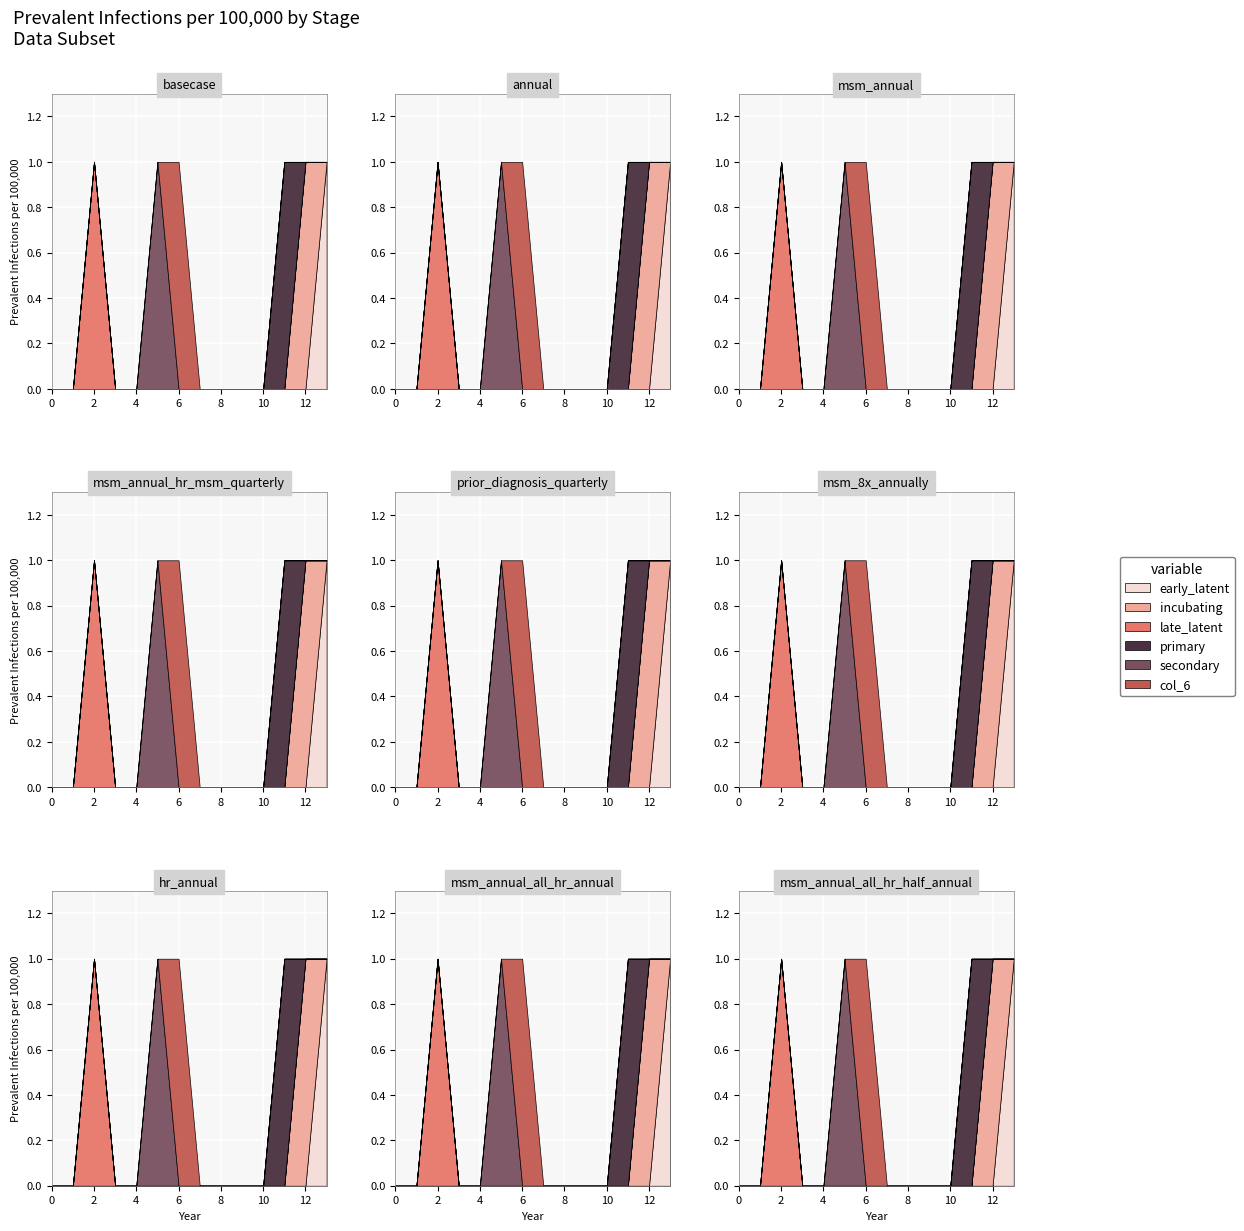

List the series in order of their peak value, highest first.

col_1, col_2, col_3, col_4, col_5, col_6